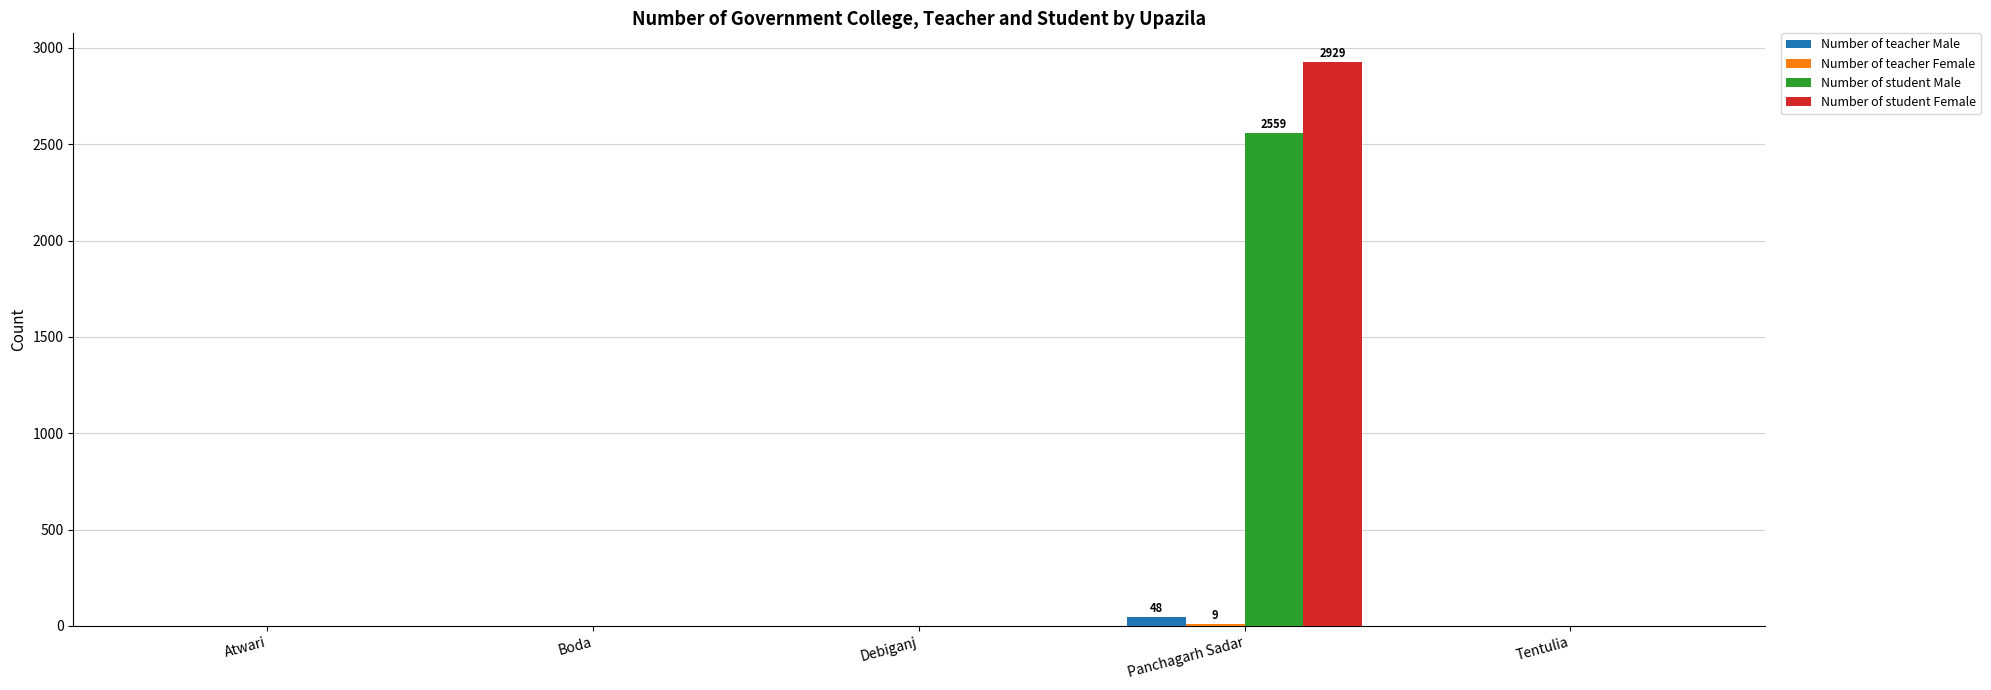

What is the sum of all Number of teacher Male values?

48